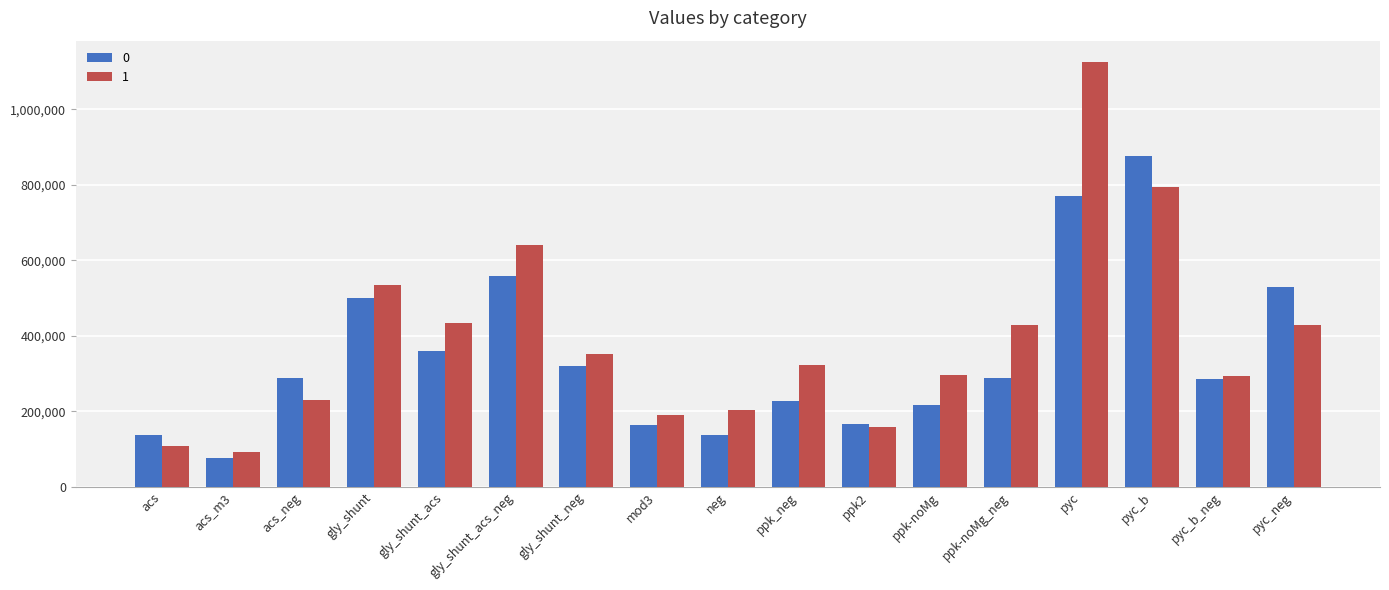

What is the value of the 0 bar at the 7th from the left?

319068.3